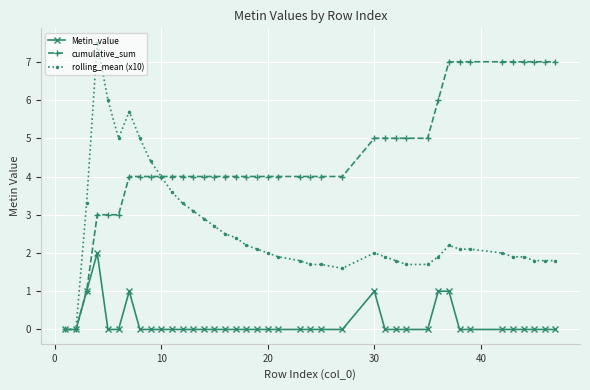

Which series has the widest spread of values?

rolling_mean (x10)